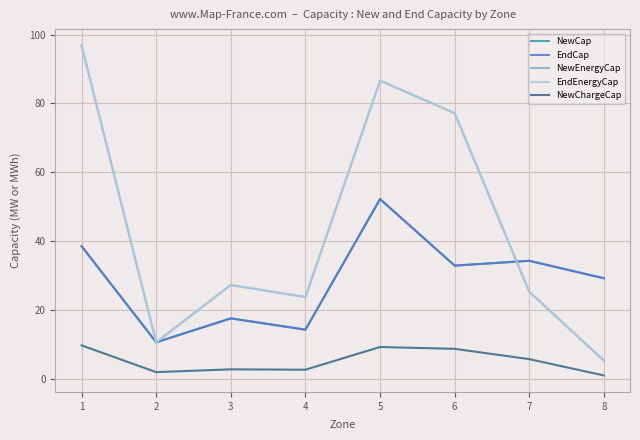

What is the sum of all EndCap values?

229.4